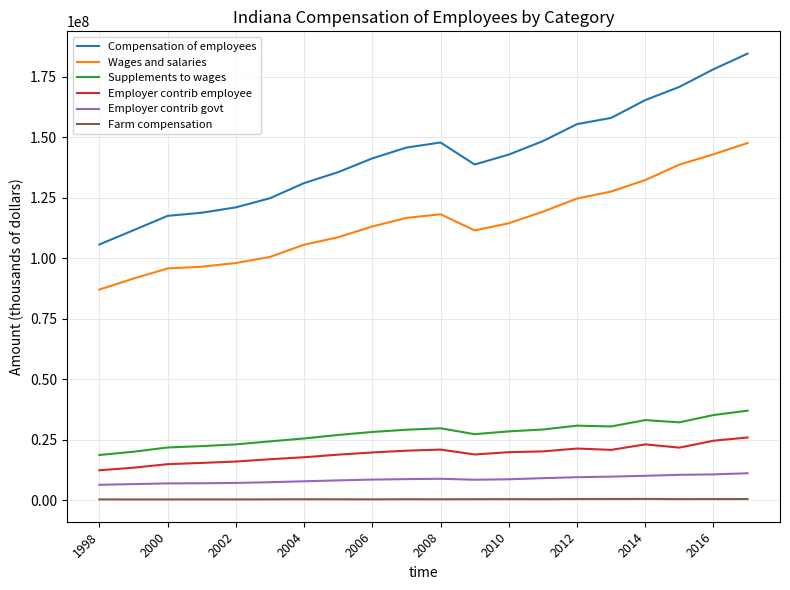

Which series has the widest spread of values?

Compensation of employees